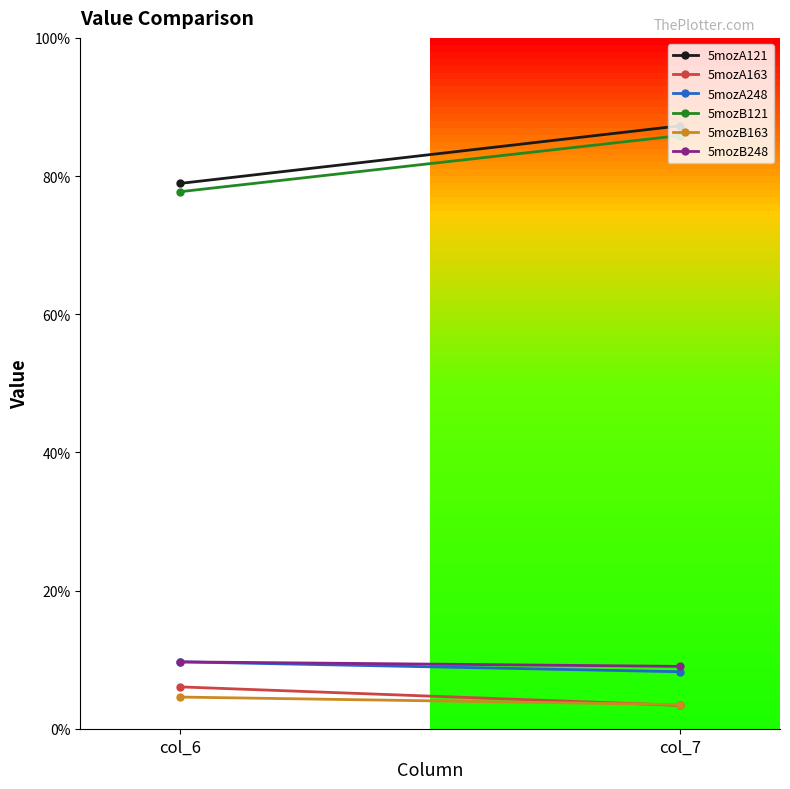

Which category has the lowest value in the 5mozA121 series?

col_6